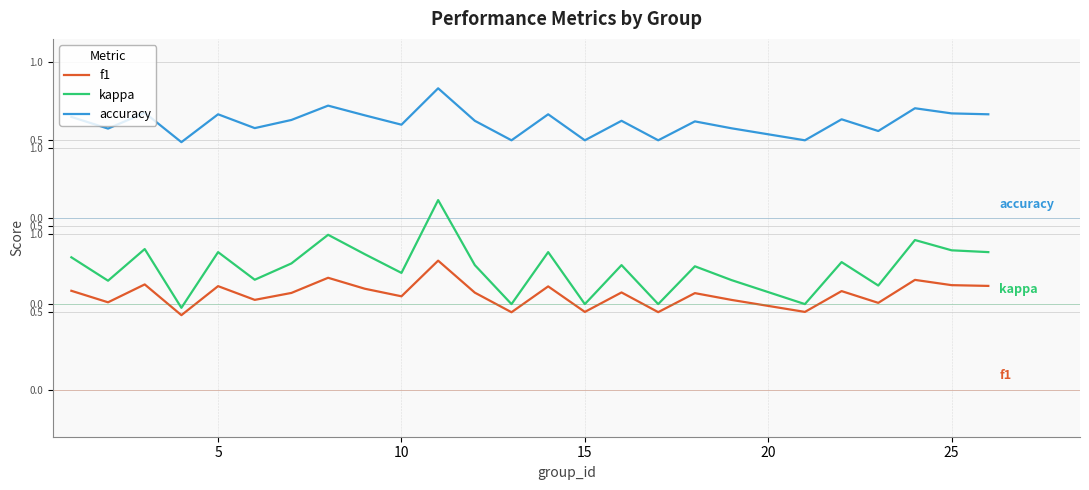

True or false: accuracy and kappa intersect in this chart.

False